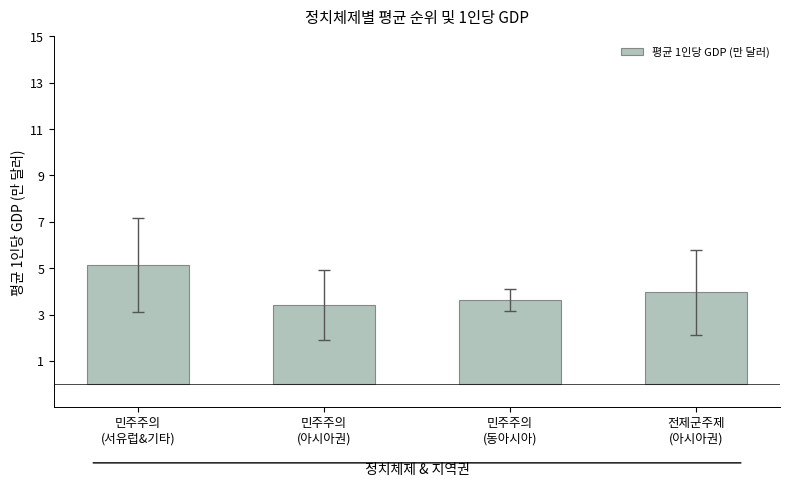

What is the maximum value shown in the chart?

5.2